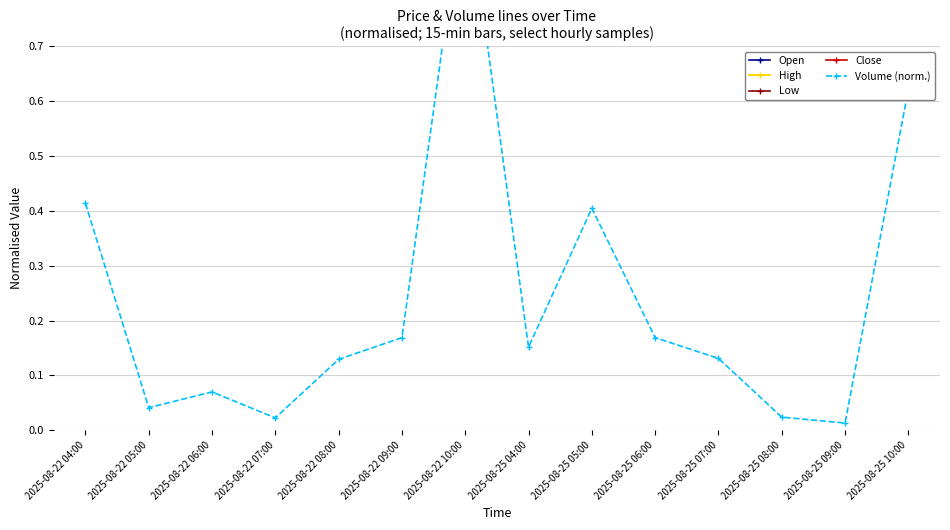

What are all the series names shown in the legend?

Open, High, Low, Close, Volume (norm.)